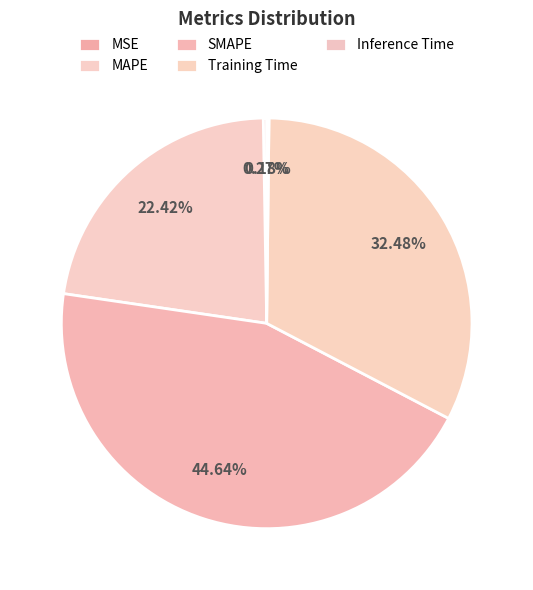

How many segments does this pie chart have?

5